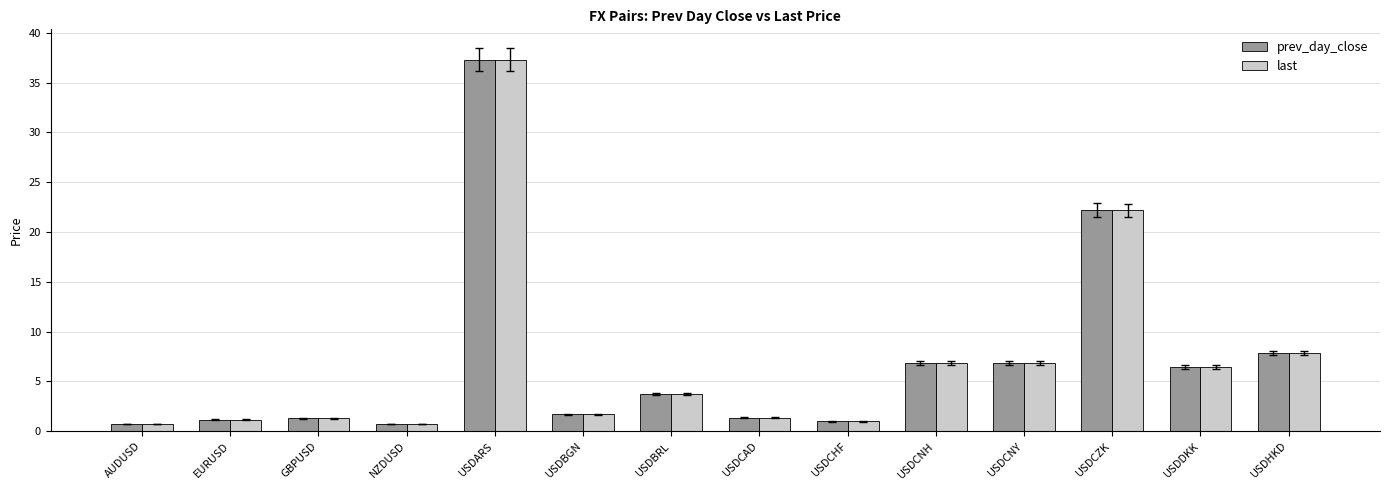

Which series changed the most between USDARS and USDBGN?

last